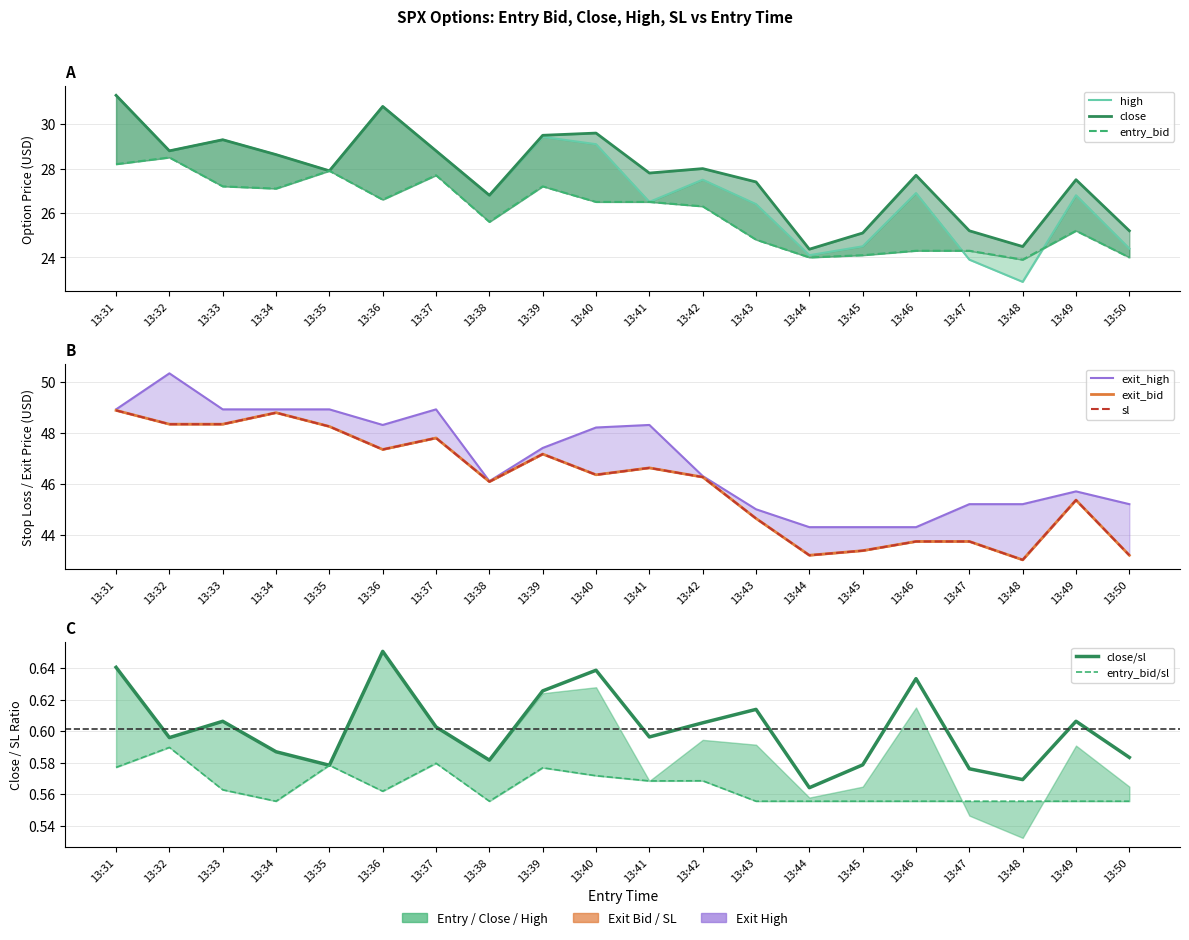

Which series has the largest total across all categories?

exit_high